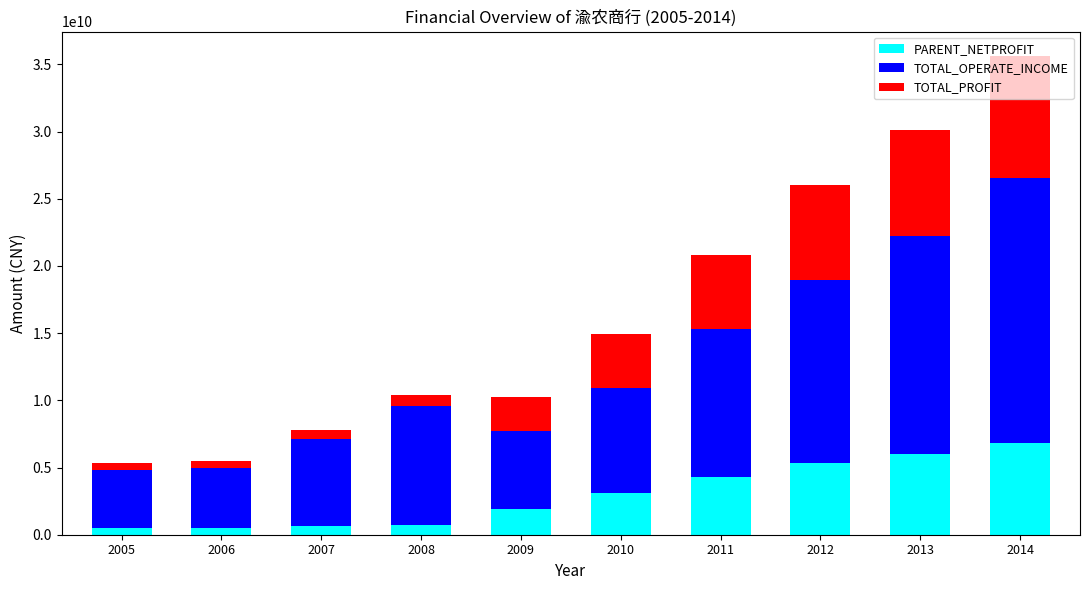

At which category is the sum across all series the highest?

2014